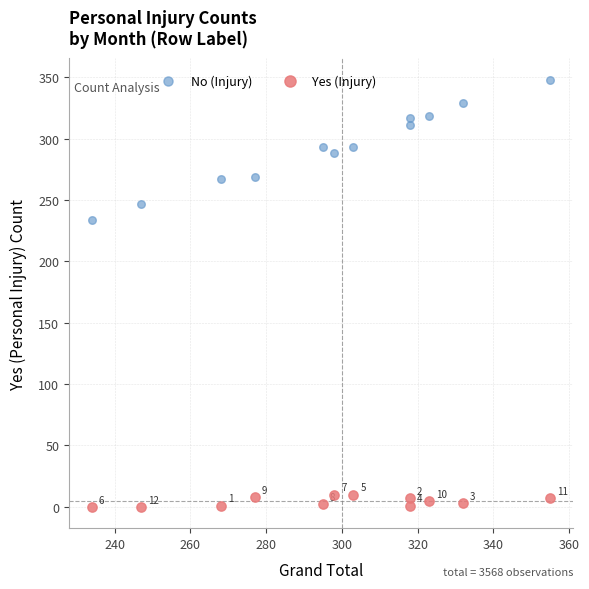

Which series contains the lowest Y value?

Yes (Injury)